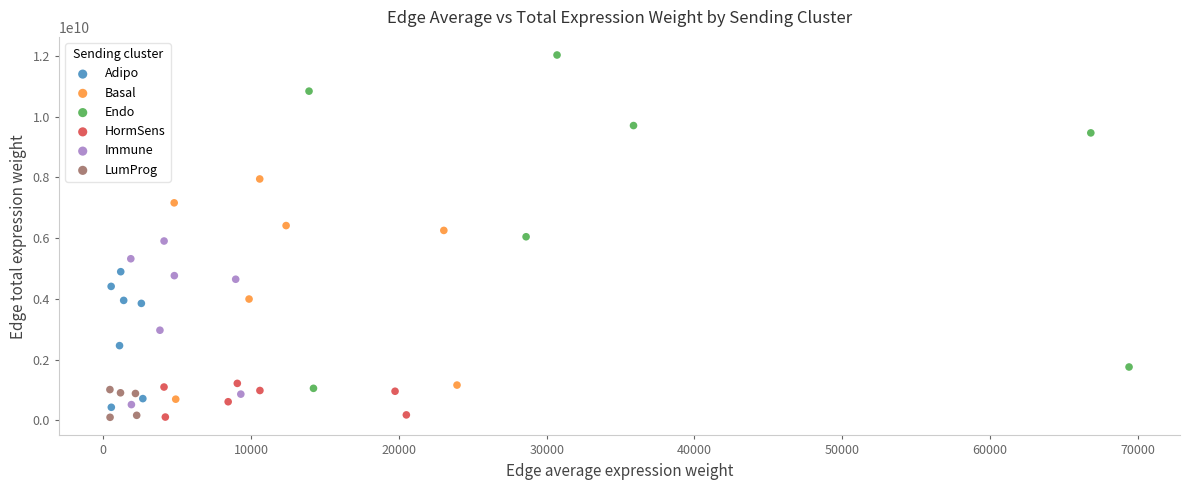

Which series contains the highest Y value?

Endo